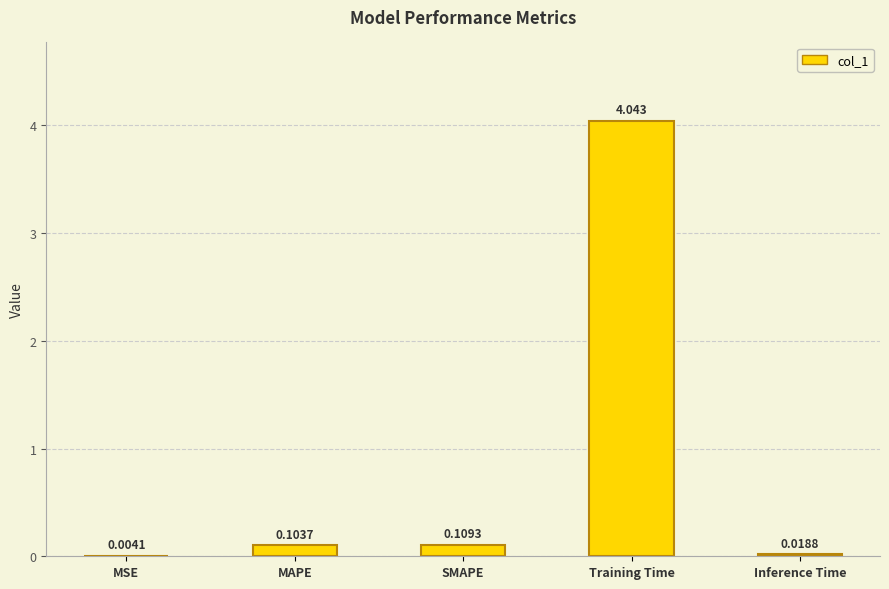

How many data points does each series have?

5